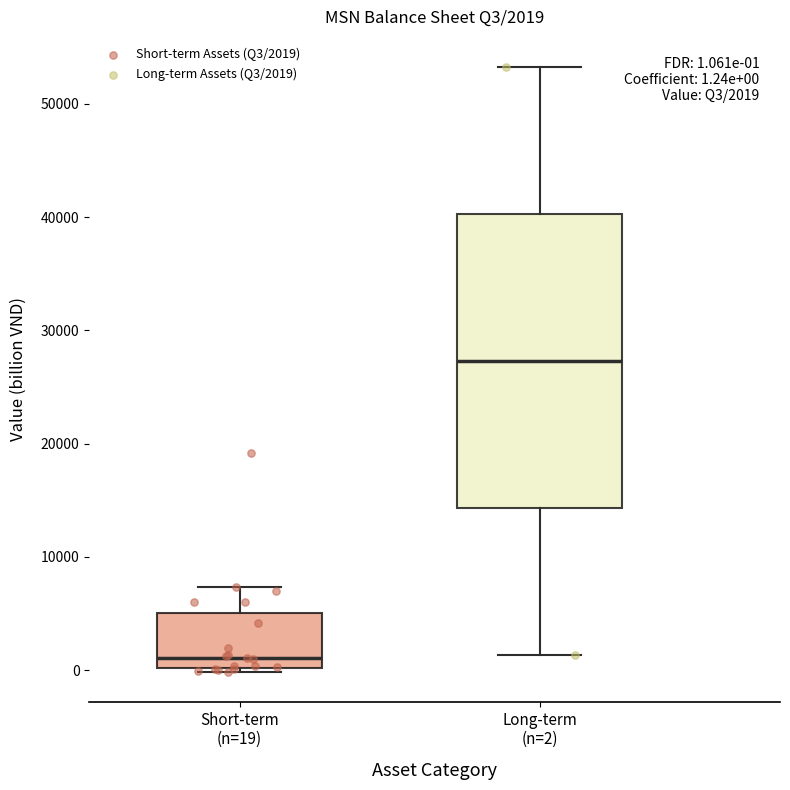

Which box's median line is the highest?

Long-term (n=2)